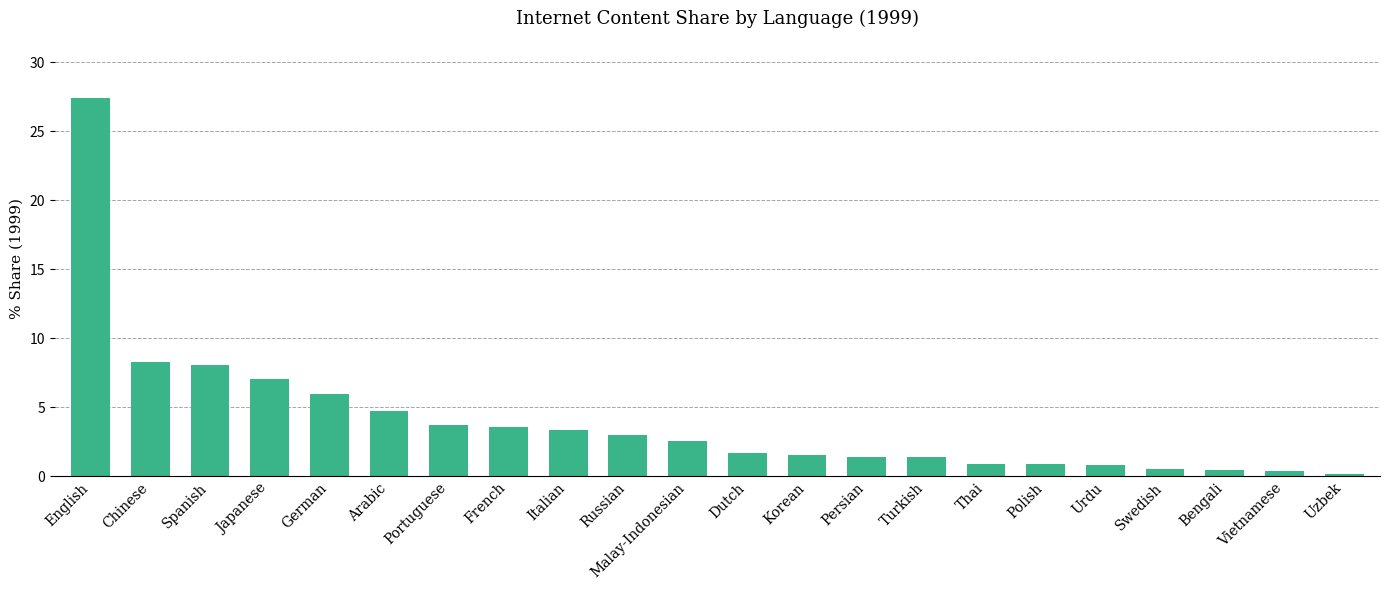

What is the label of the 20th bar from the left?

Bengali